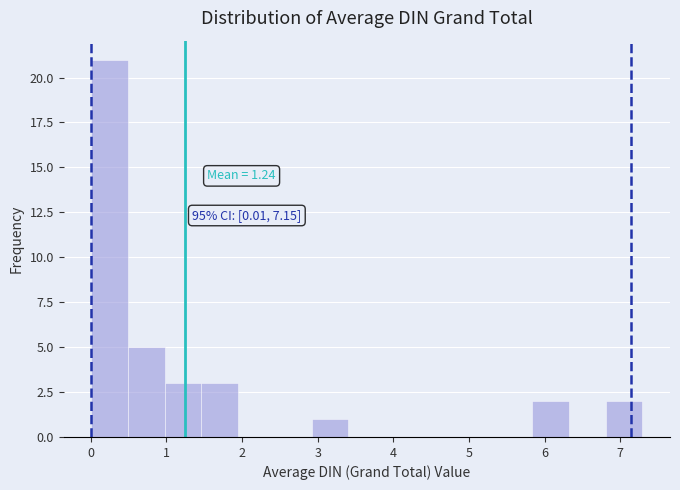

Which range on the x-axis has the tallest bar?

0.0 to 0.5